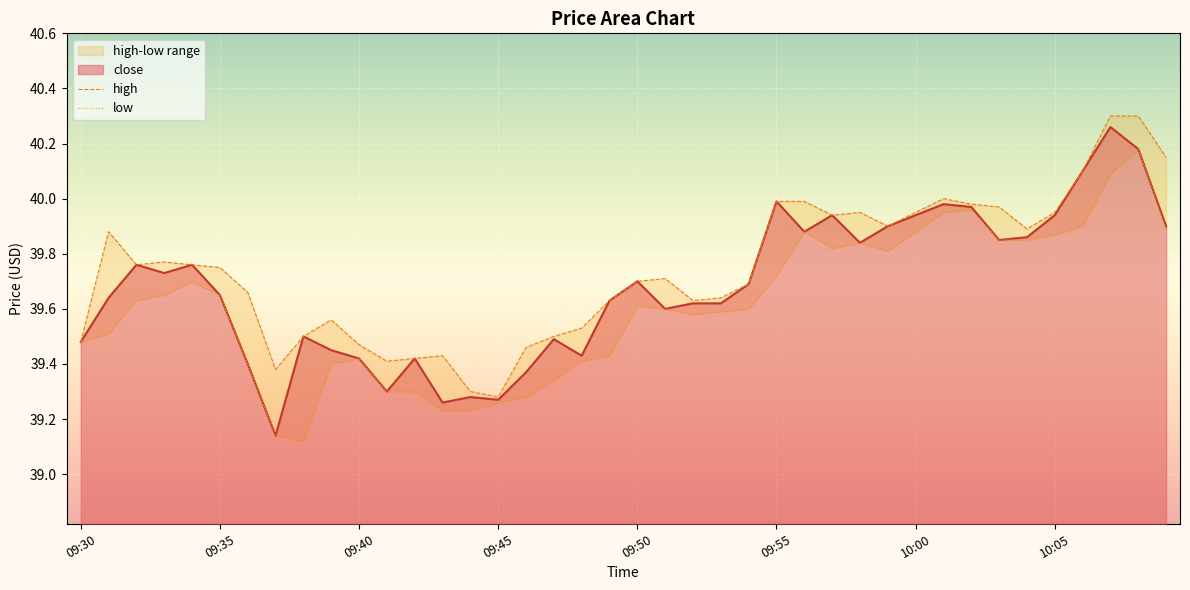

How many interior local valleys (lower than both neighbors) does the data have?

10